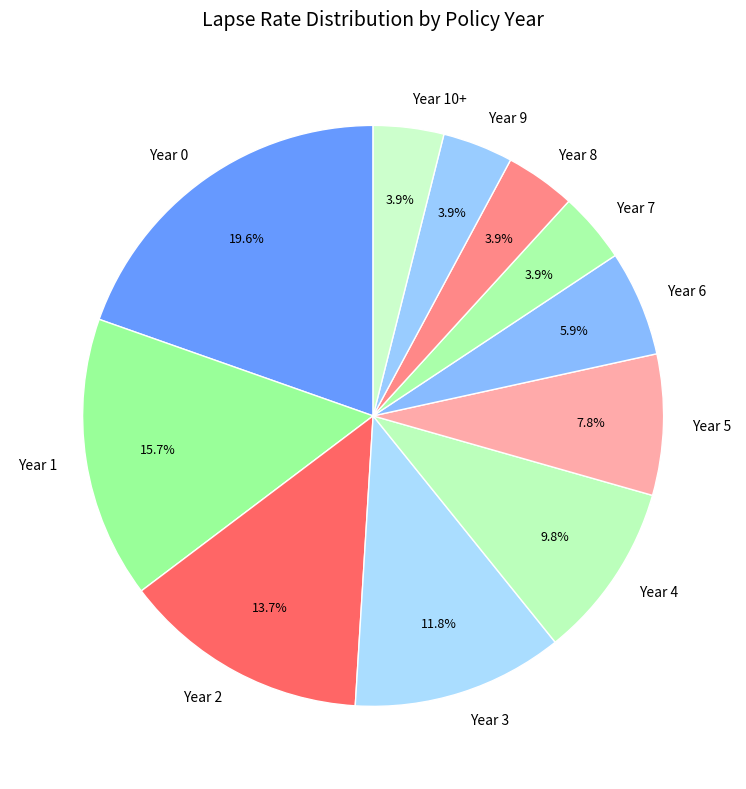

What percentage is the Year 9 slice, to the nearest percent?

4%